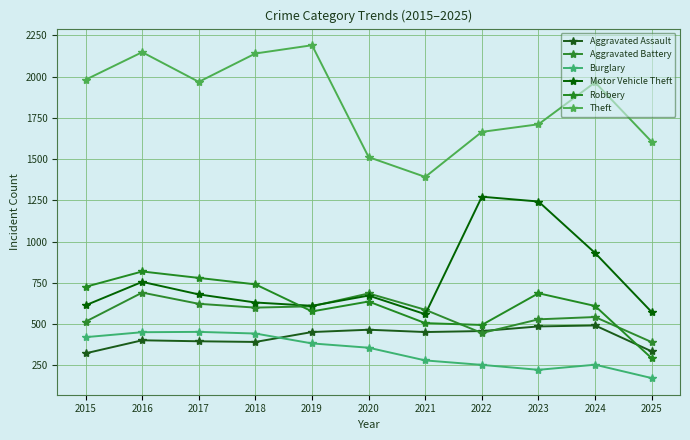

What is the average value of the Aggravated Assault series?

423